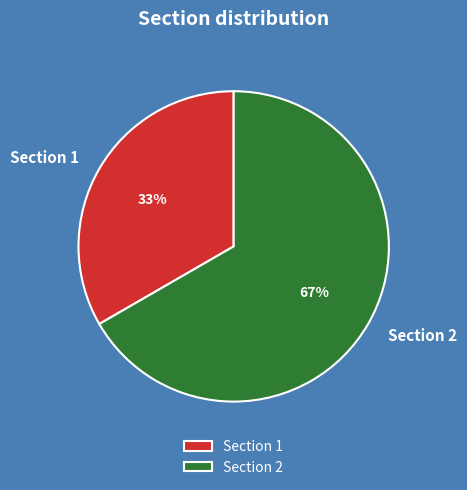

Is the sum of Section 1 and Section 2 greater than half?

Yes